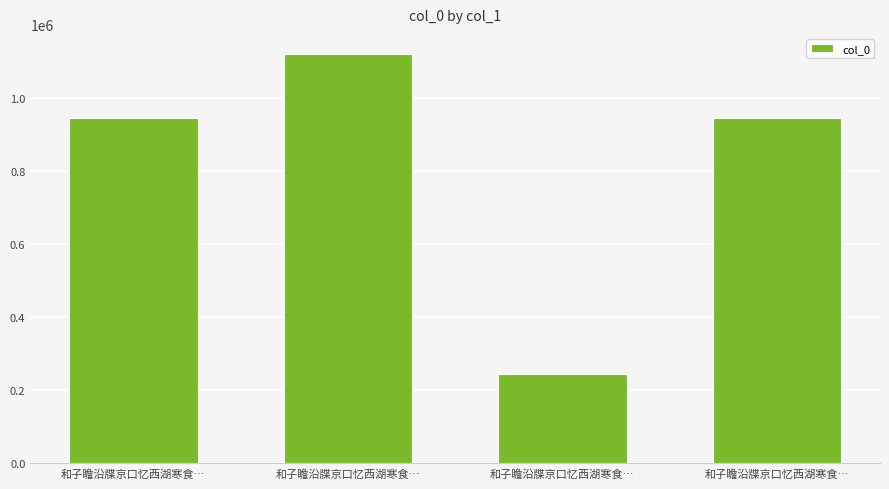

How many bars are there in total?

4